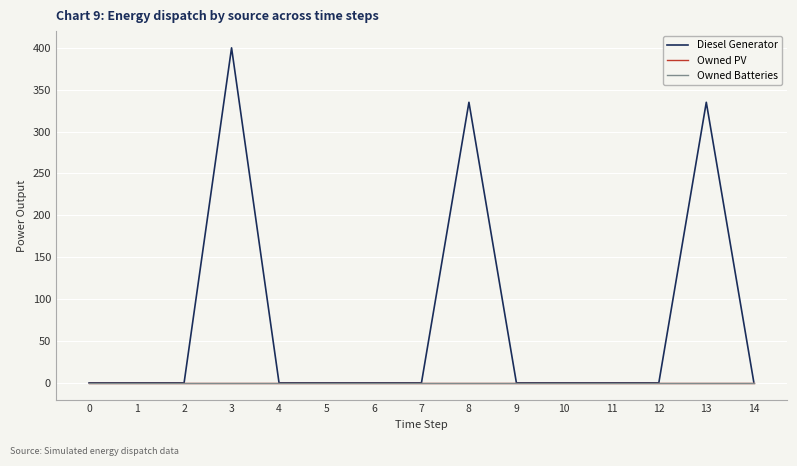

What value does the Diesel Generator series have at 14?

1